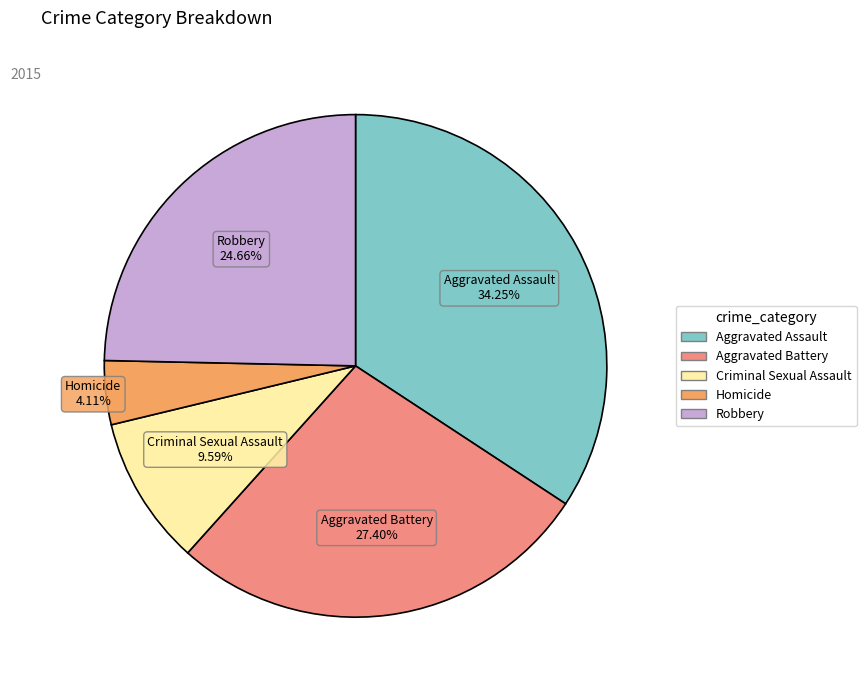

How many segments does this pie chart have?

5